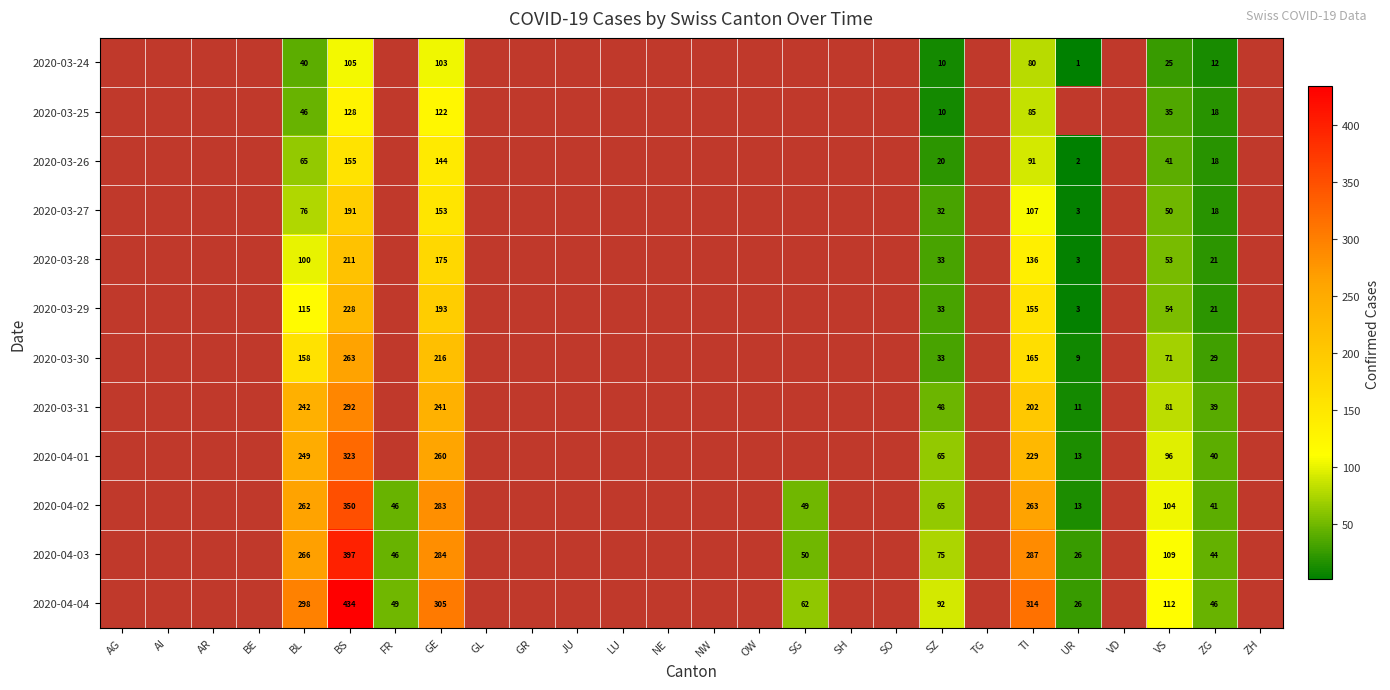

The value of 2020-03-26 at BS is 250. True or false?

False